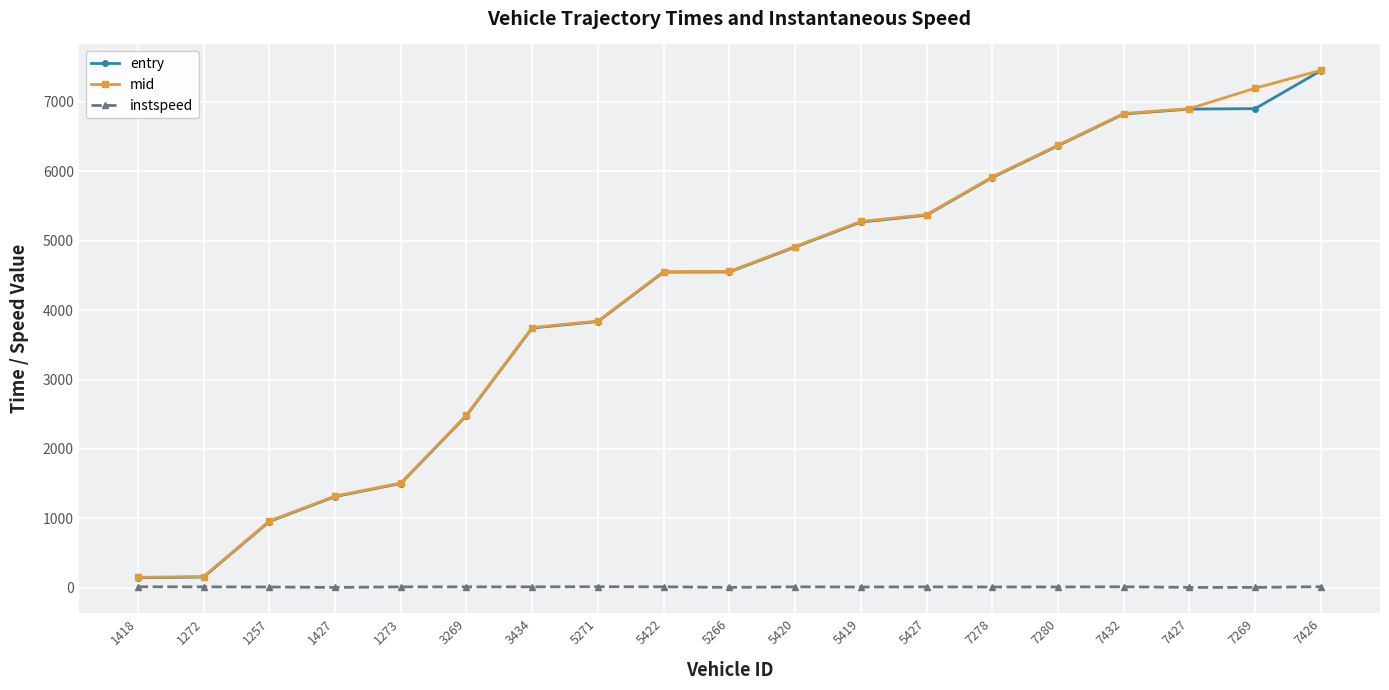

What is the value of the entry point at the 14th from the left?

5910.5